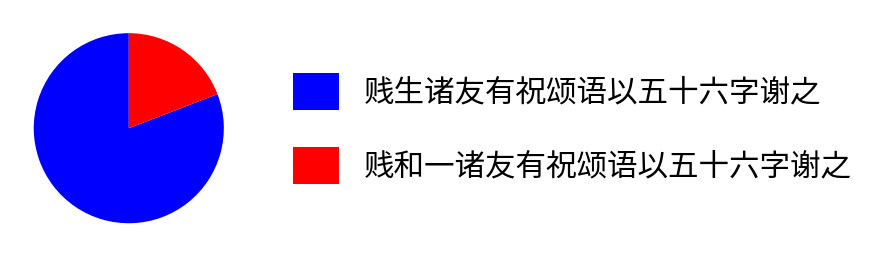

Rank the categories by value from lowest to highest.

贱和一诸友有祝颂语以五十六字谢之, 贱生诸友有祝颂语以五十六字谢之